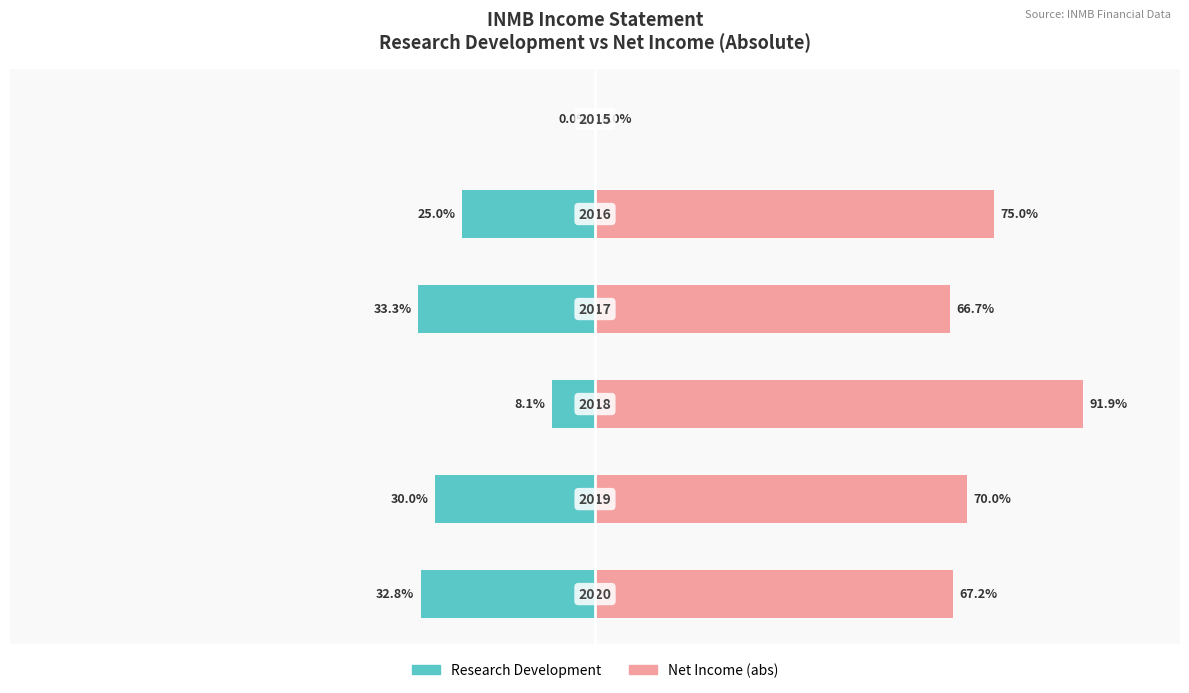

Rank the series by their average value, from highest to lowest.

Net Income (abs), Research Development